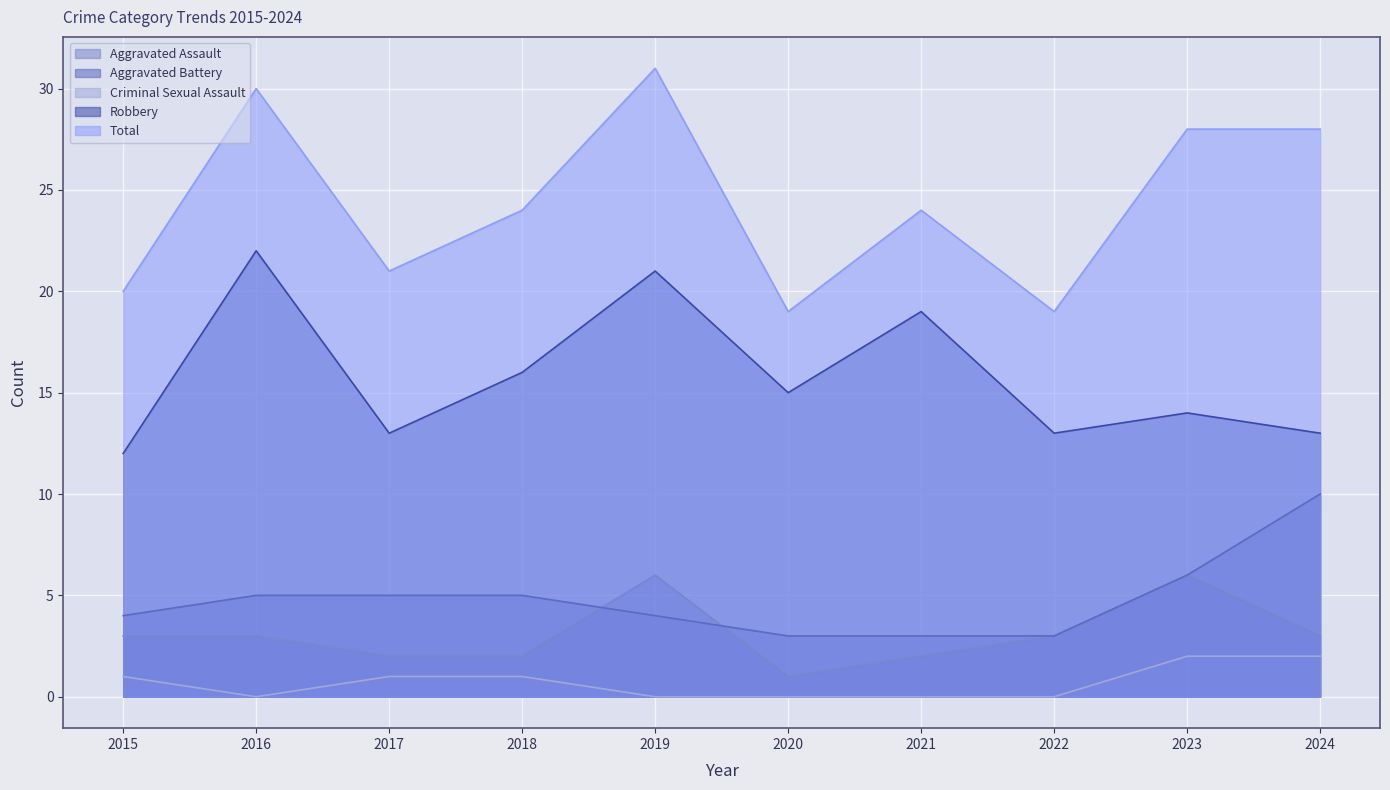

Between 2016 and 2017, which series saw the biggest shift?

Robbery